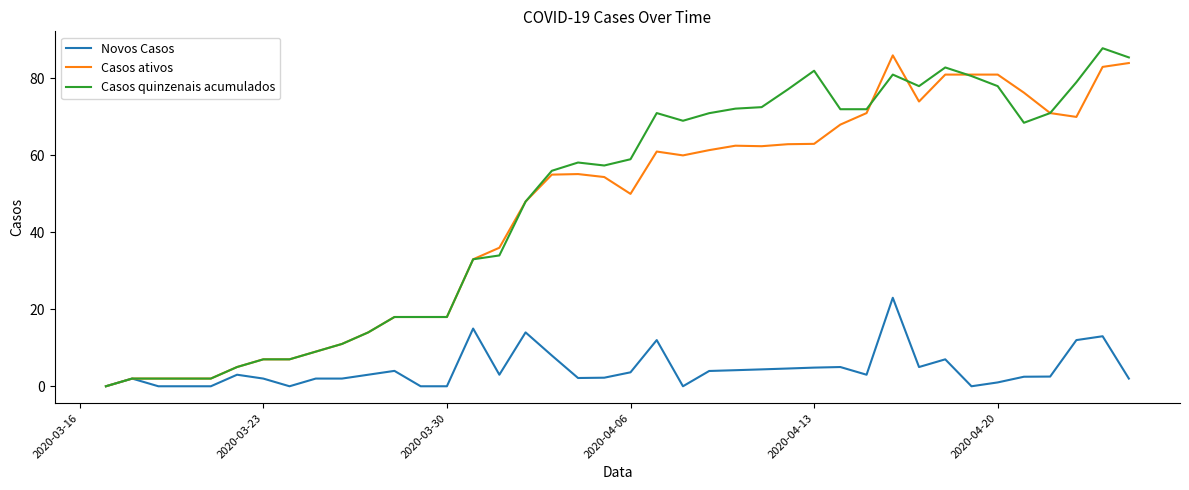

What is the highest value of the Casos ativos series?

86.0